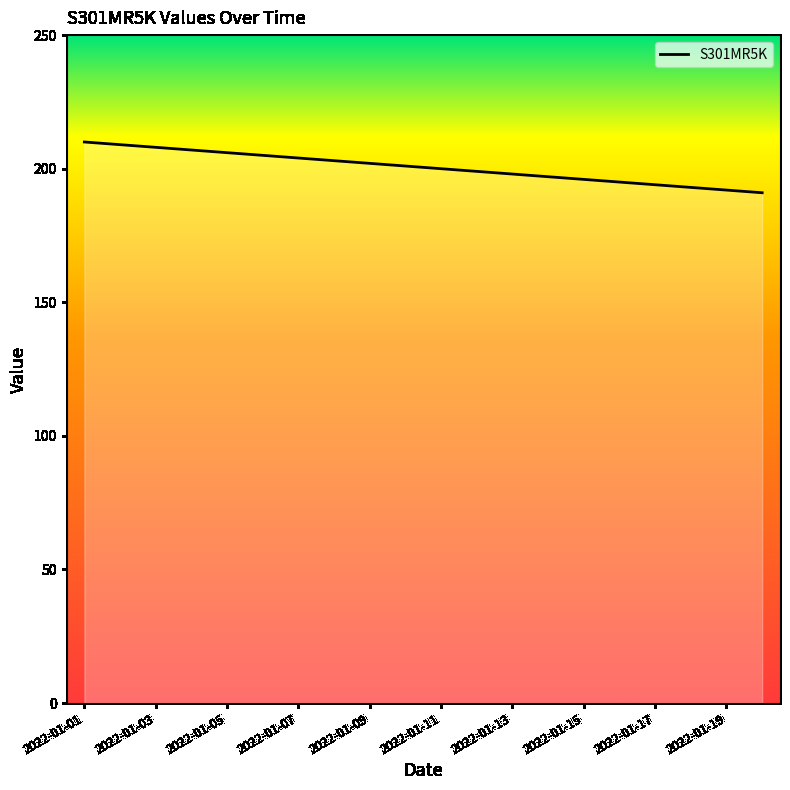

What is the maximum value shown in the chart?

210